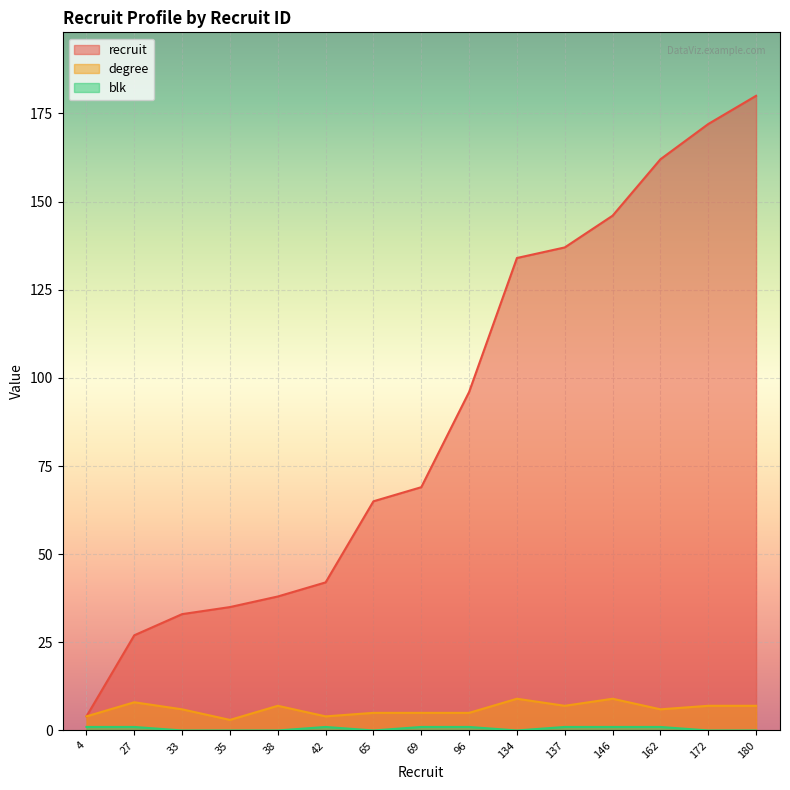

At which category does the chart reach its minimum across all series?

33